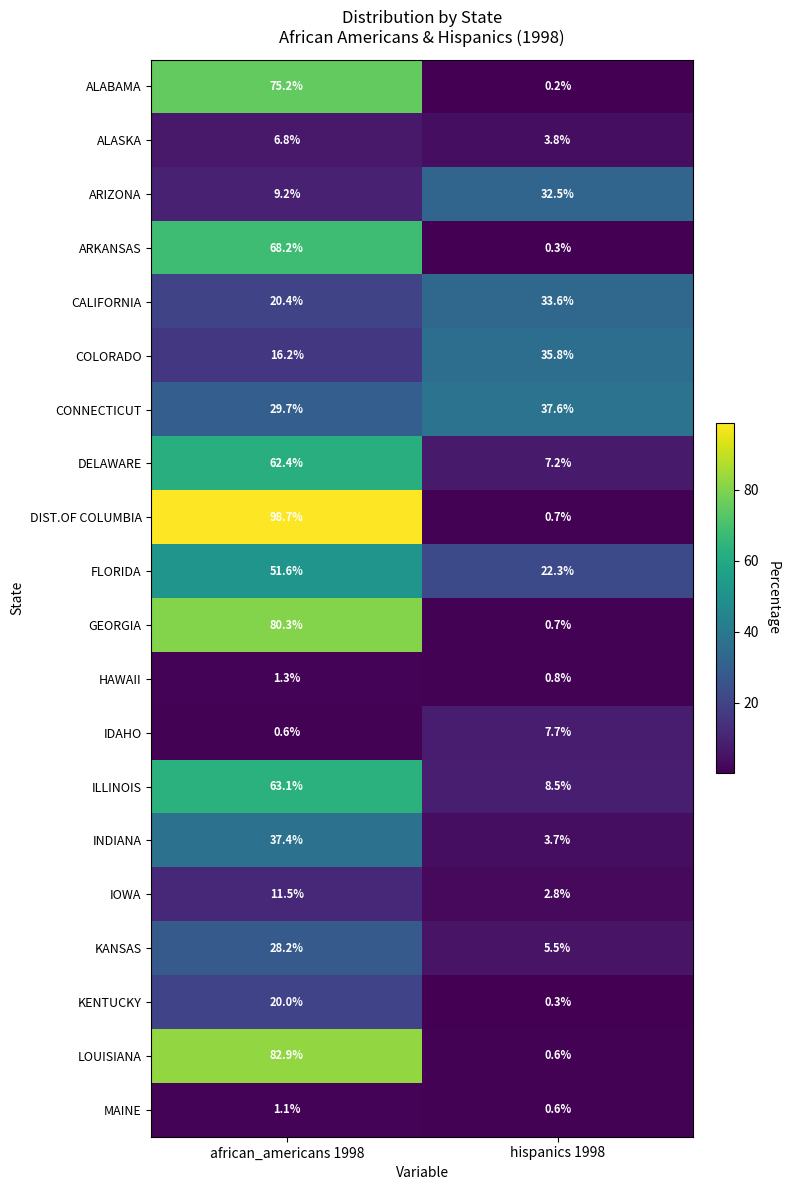

Rank the series by their maximum value, from lowest to highest.

MAINE, HAWAII, ALASKA, IDAHO, IOWA, KENTUCKY, KANSAS, ARIZONA, CALIFORNIA, COLORADO, INDIANA, CONNECTICUT, FLORIDA, DELAWARE, ILLINOIS, ARKANSAS, ALABAMA, GEORGIA, LOUISIANA, DIST.OF COLUMBIA